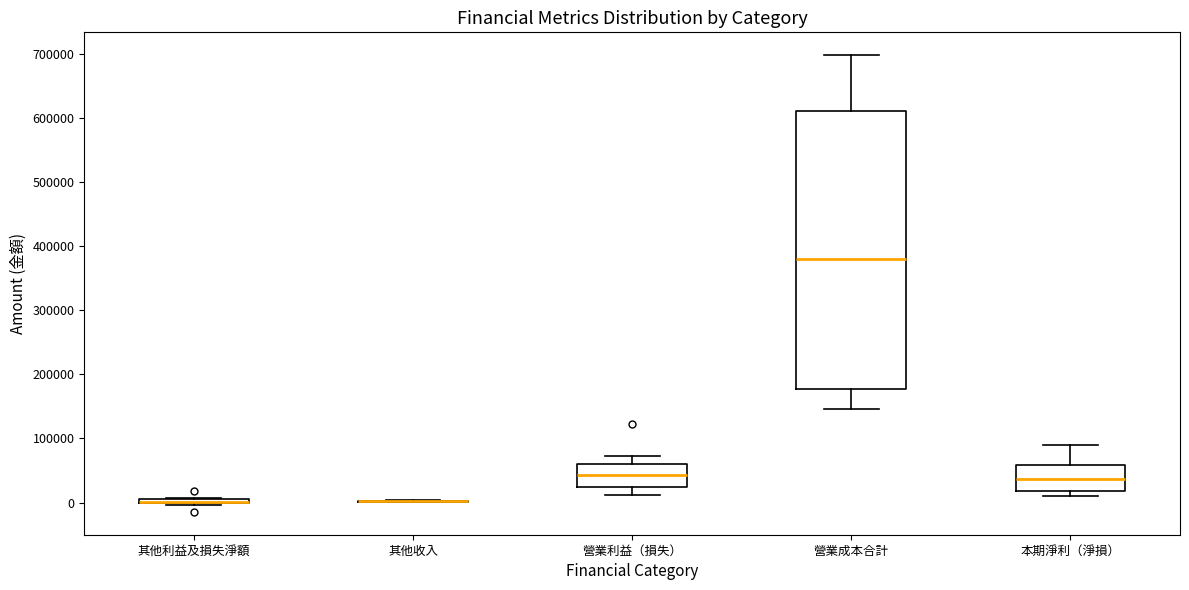

Where does the upper whisker of the box for 營業成本合計 end on the y-axis? The values are not printed on the chart, so give them approximately, as read against the axis.

700000